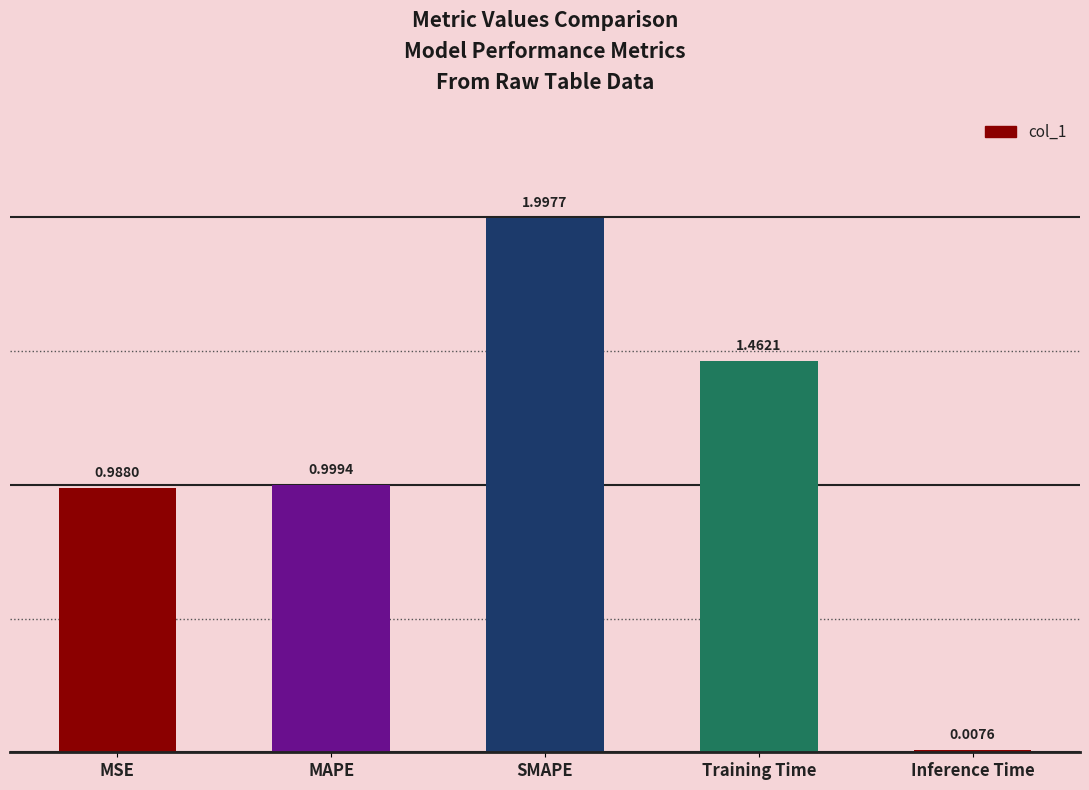

Between Inference Time and SMAPE, which is larger?

SMAPE